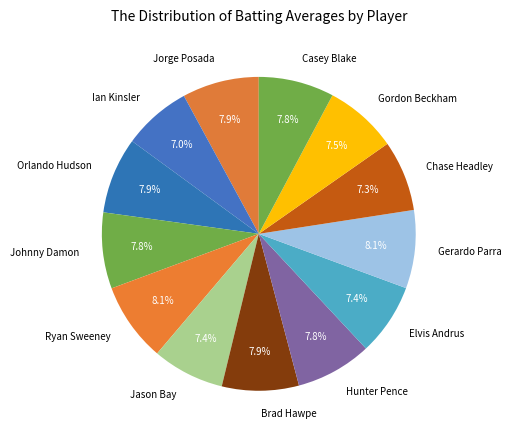

The Elvis Andrus slice represents 14% of the pie. True or false?

False